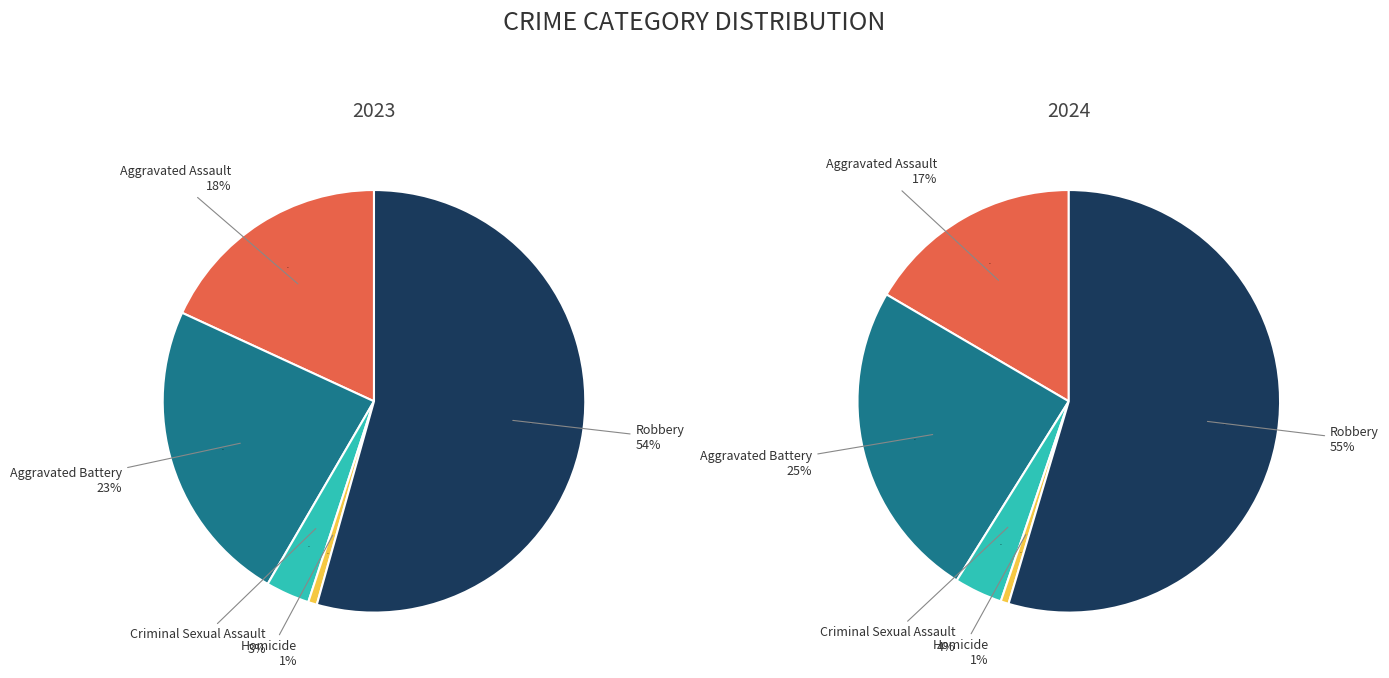

To the nearest percent, what is the combined percentage of Aggravated Battery and Aggravated Assault?

42%